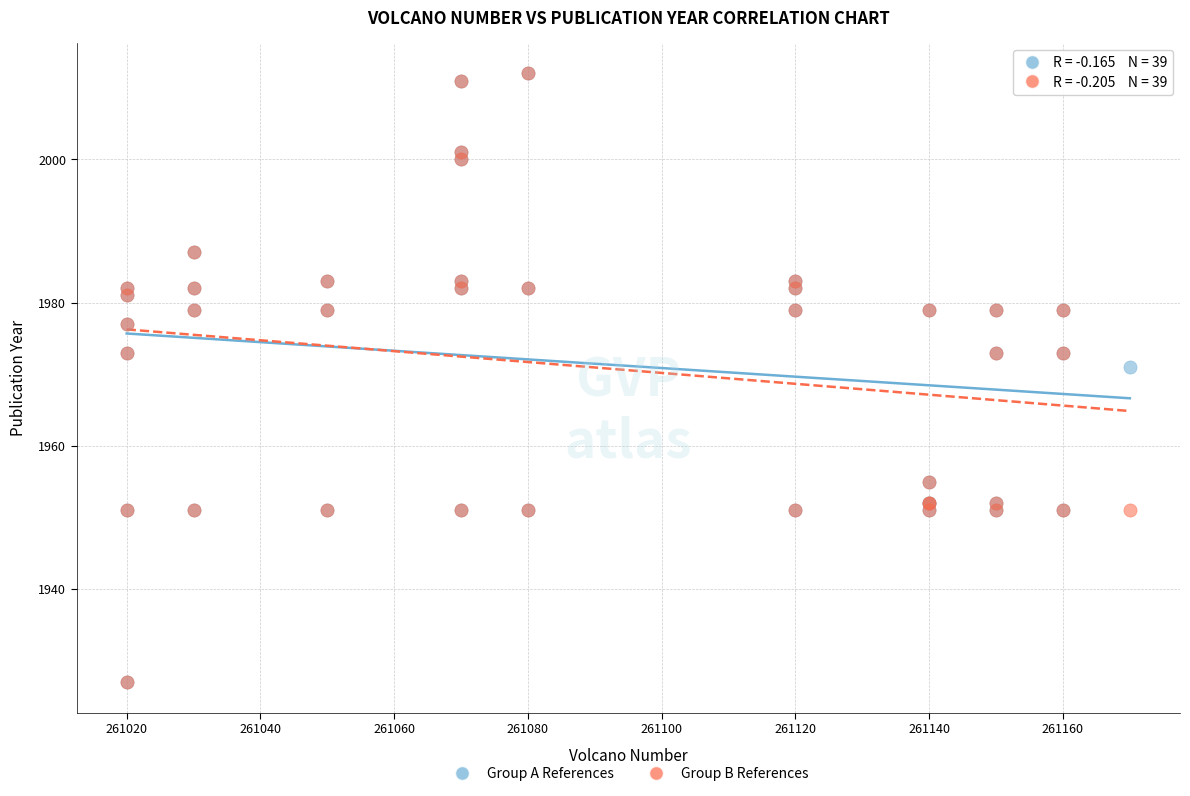

Across all series, what Y value is closest to 1969?

1971